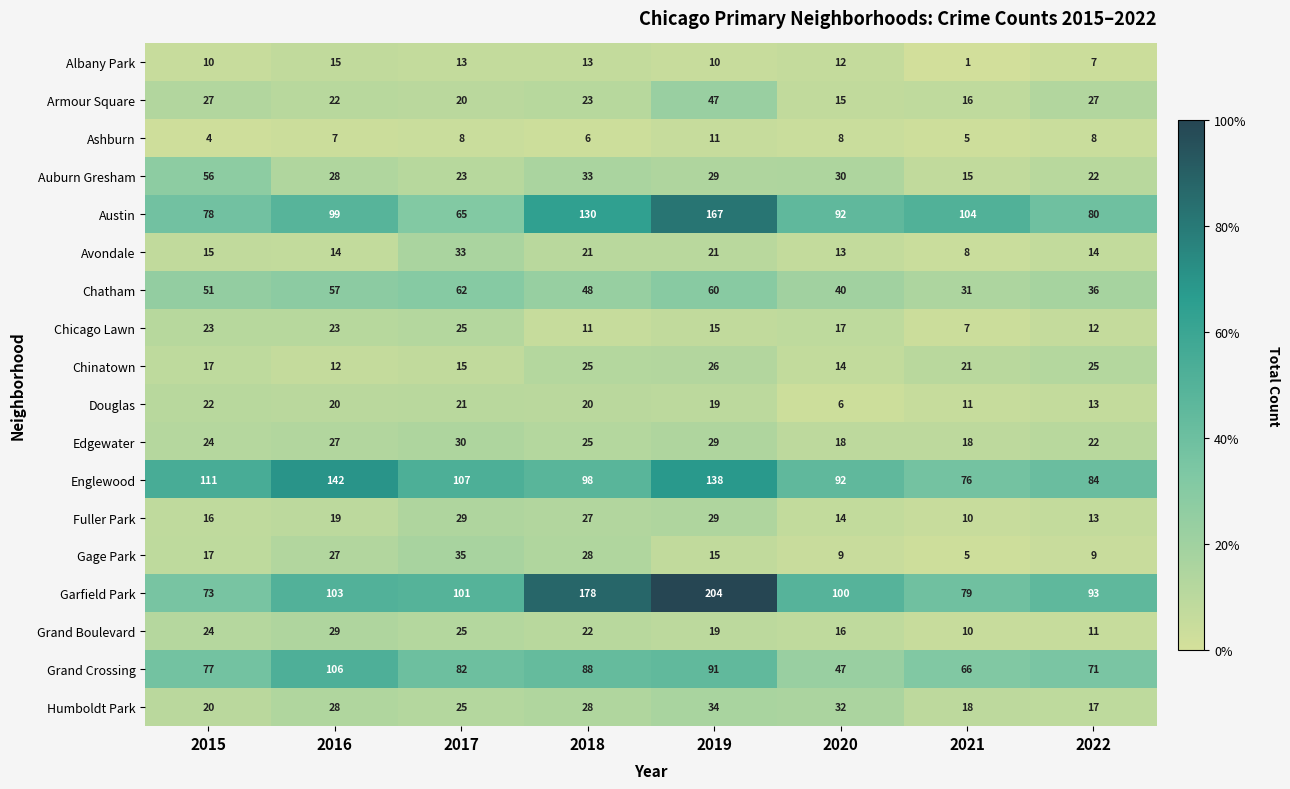

Which series has the widest spread of values?

Garfield Park